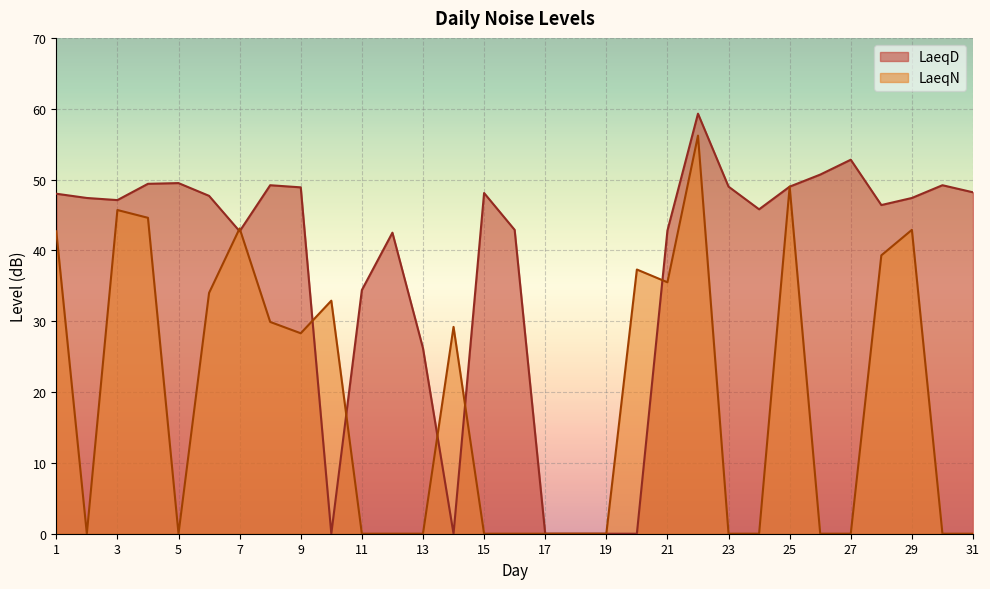

Reading left to right, extract all data points from this chart.

LaeqD: 1=48.0	2=47.4	3=47.1	4=49.4	5=49.5	6=47.7	7=42.7	8=49.2	9=48.9	10=0.0	11=34.4	12=42.5	13=26.2	14=0.0	15=48.1	16=42.9	17=0.0	18=0.0	19=0.0	20=0.0	21=42.8	22=59.3	23=49.0	24=45.8	25=49.0	26=50.7	27=52.8	28=46.4	29=47.4	30=49.2	31=48.2
LaeqN: 1=42.7	2=0.0	3=45.7	4=44.6	5=0.0	6=34.0	7=43.1	8=29.9	9=28.3	10=32.9	11=0.0	12=0.0	13=0.0	14=29.2	15=0.0	16=0.0	17=0.0	18=0.0	19=0.0	20=37.3	21=35.5	22=56.2	23=0.0	24=0.0	25=49.0	26=0.0	27=0.0	28=39.3	29=42.9	30=0.0	31=0.0